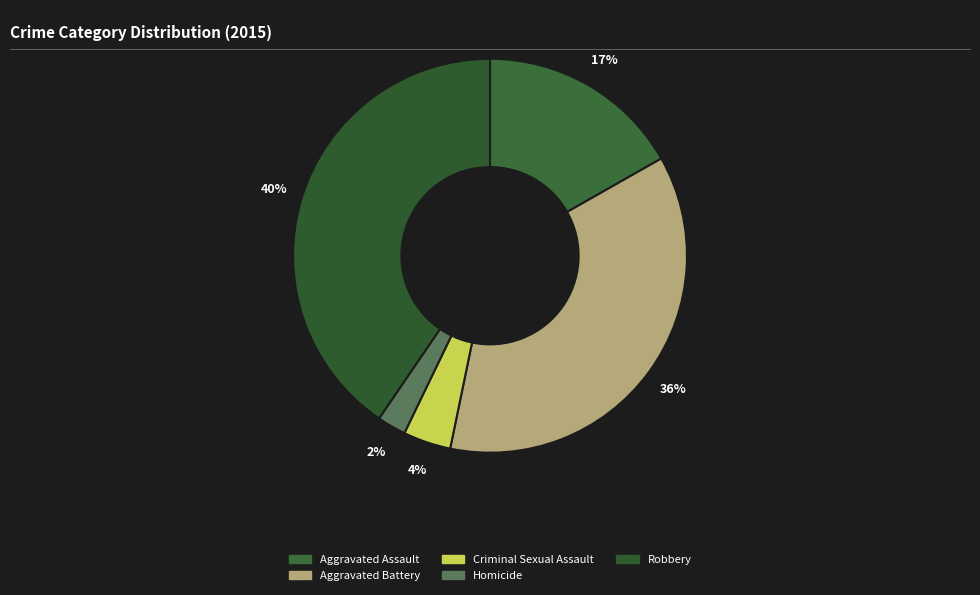

Rank the categories by value from lowest to highest.

Homicide, Criminal Sexual Assault, Aggravated Assault, Aggravated Battery, Robbery